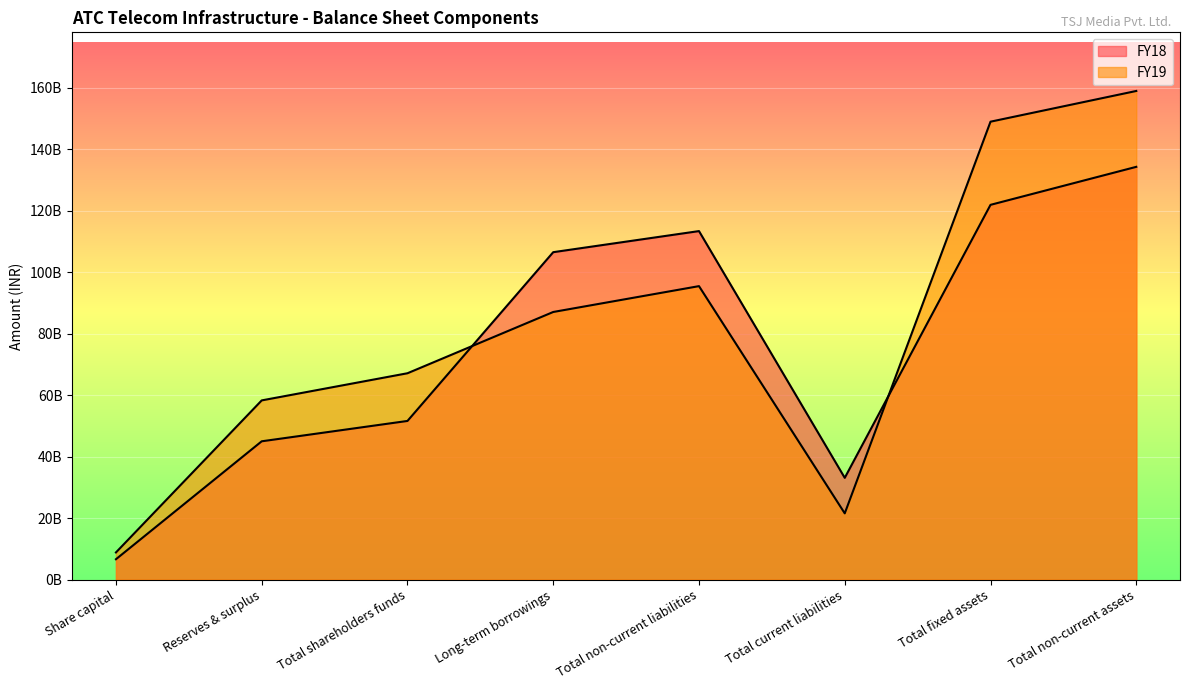

What are all the series names shown in the legend?

FY19, FY18